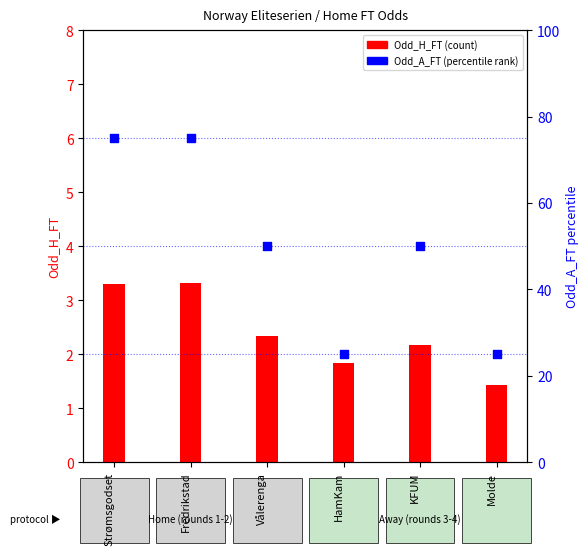

At how many categories does at least one series exceed 49?

4